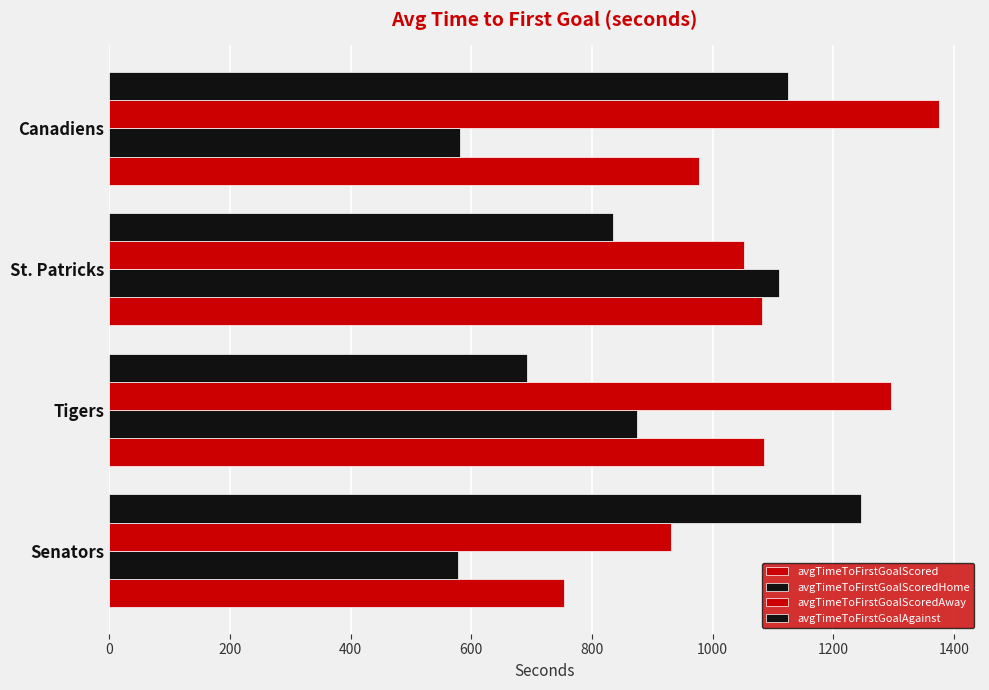

Reading right to left, extract all data points from this chart.

avgTimeToFirstGoalScored: 977.5	1081.2	1084.9	753.9
avgTimeToFirstGoalScoredHome: 580.8	1110.3	874.2	577.5
avgTimeToFirstGoalScoredAway: 1374.2	1052.1	1295.6	930.3
avgTimeToFirstGoalAgainst: 1124.7	834.5	692.0	1246.3